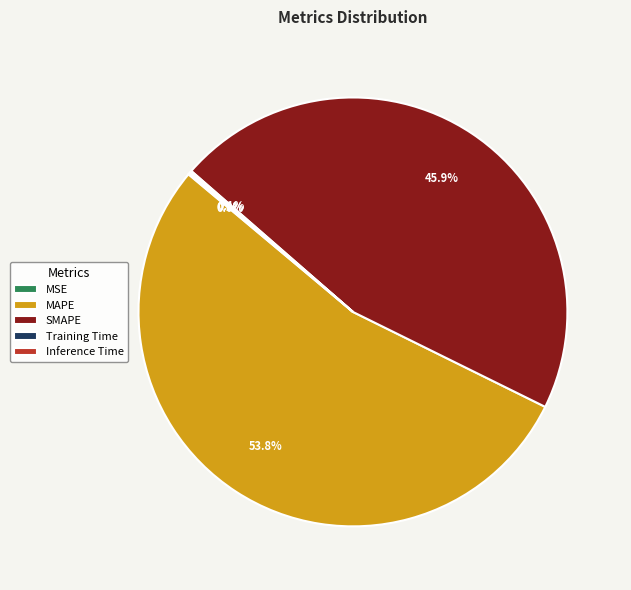

True or false: MAPE accounts for 43% of the total.

False